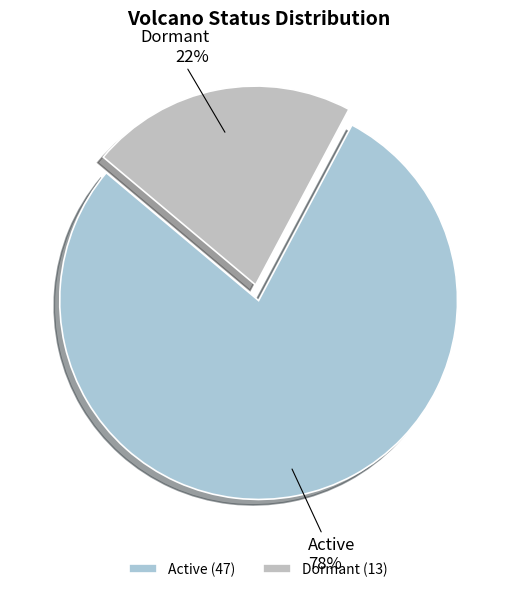

How many slices are in this pie chart?

2